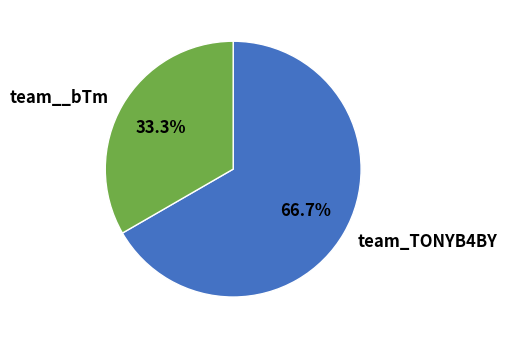

To the nearest percent, what portion does team_TONYB4BY represent?

67%